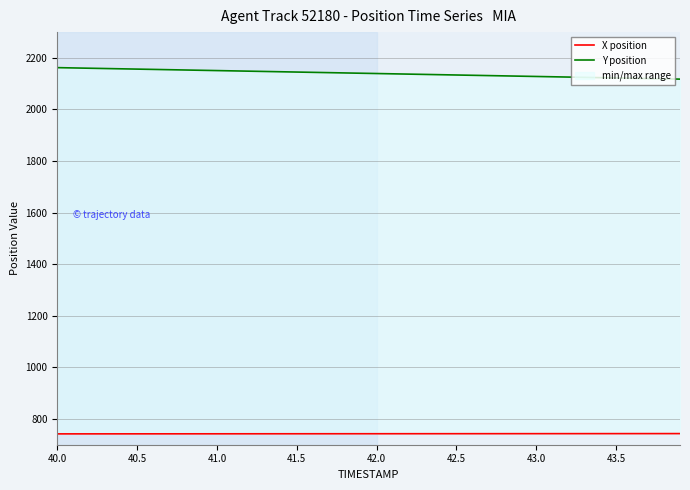

At which label does Y position first exceed 2140?

40.0